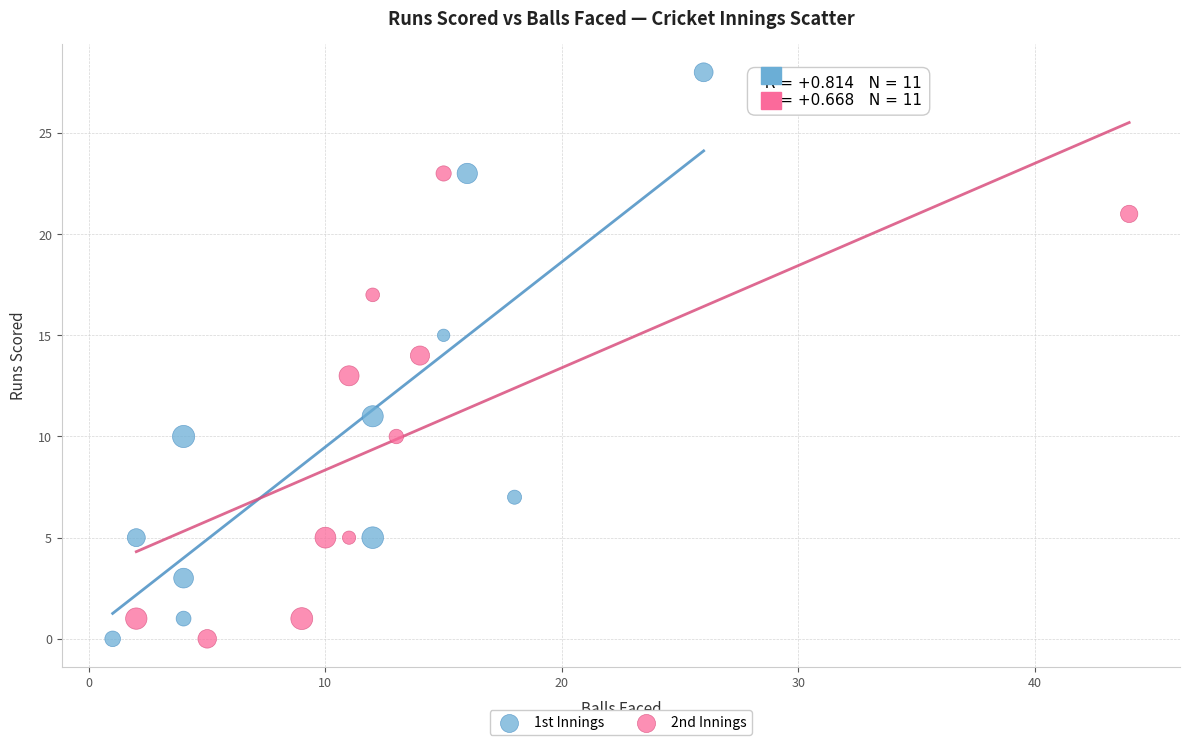

Which series has the widest spread of Y values?

1st Innings